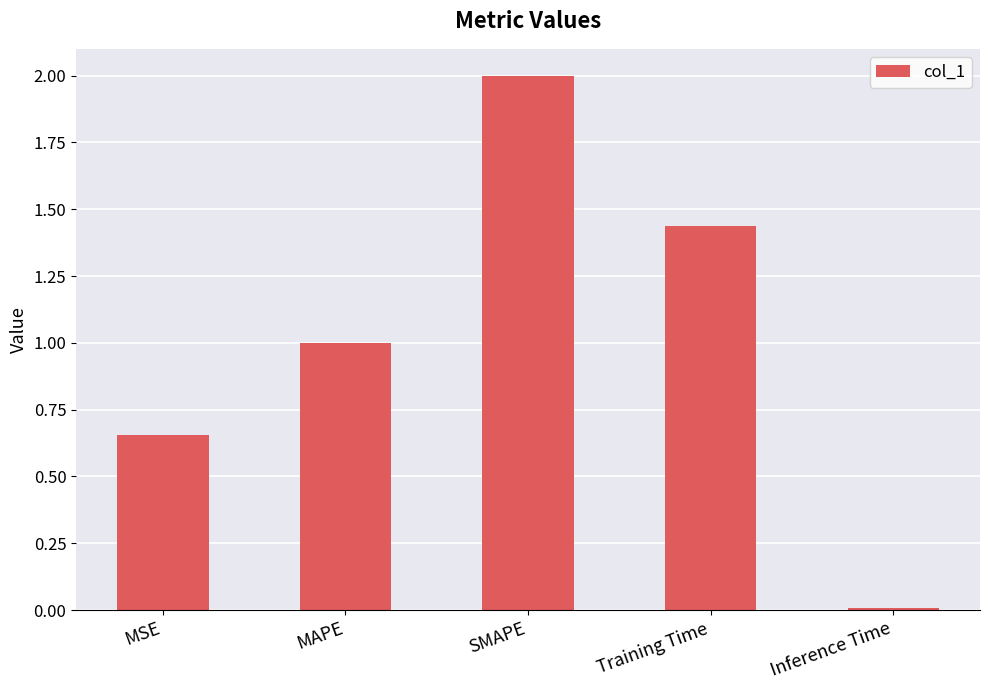

What position from the left is MSE?

1